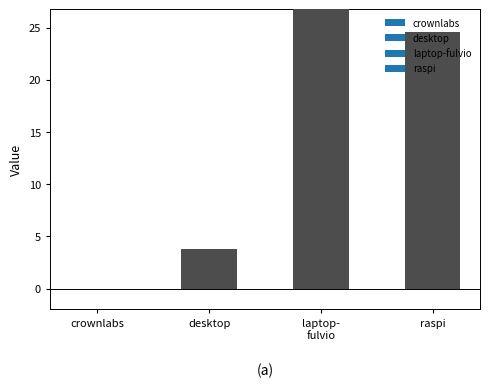

What is the ratio of the value at raspi to the value at desktop?

6.4